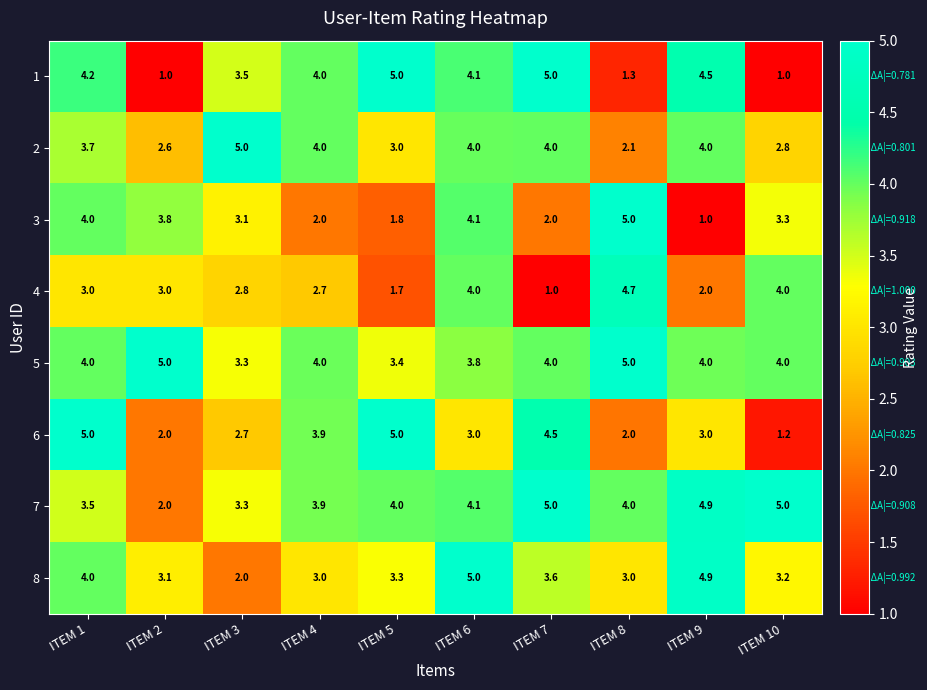

What is the difference between the second highest and second lowest values in the 3 series?

2.3